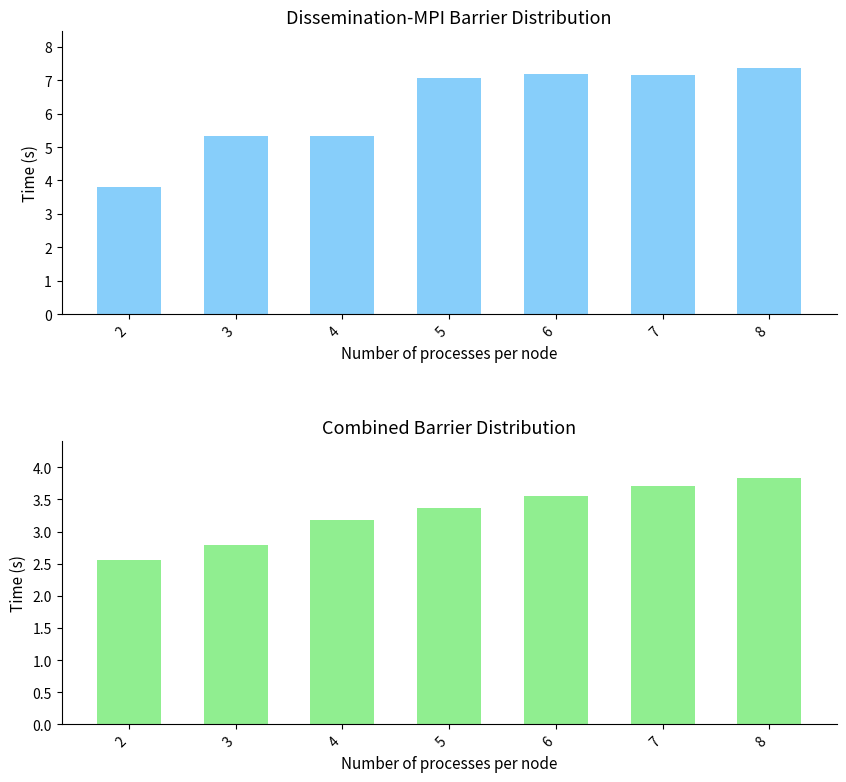

At how many categories does at least one series exceed 7?

4